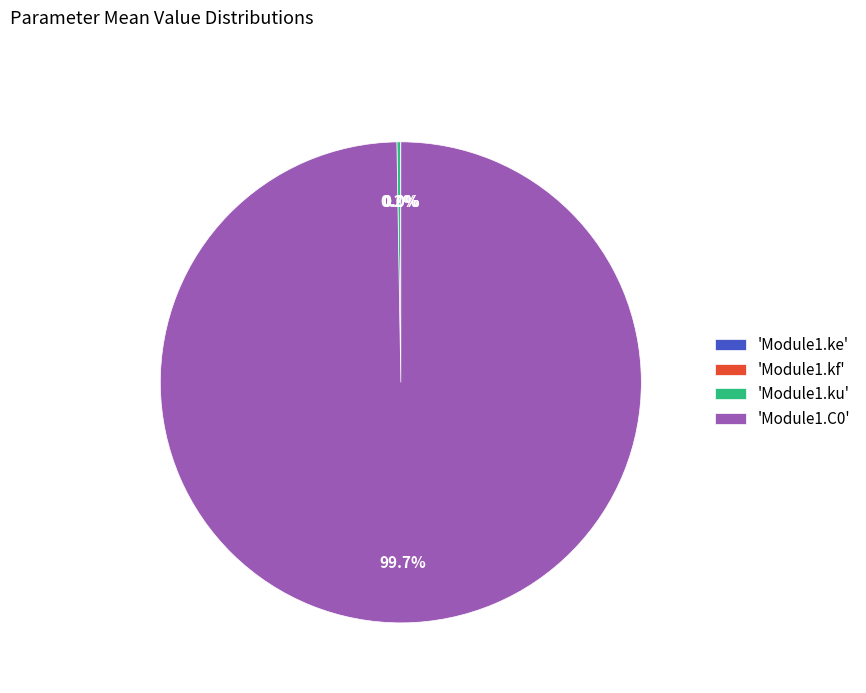

Does any single category account for the majority?

Yes